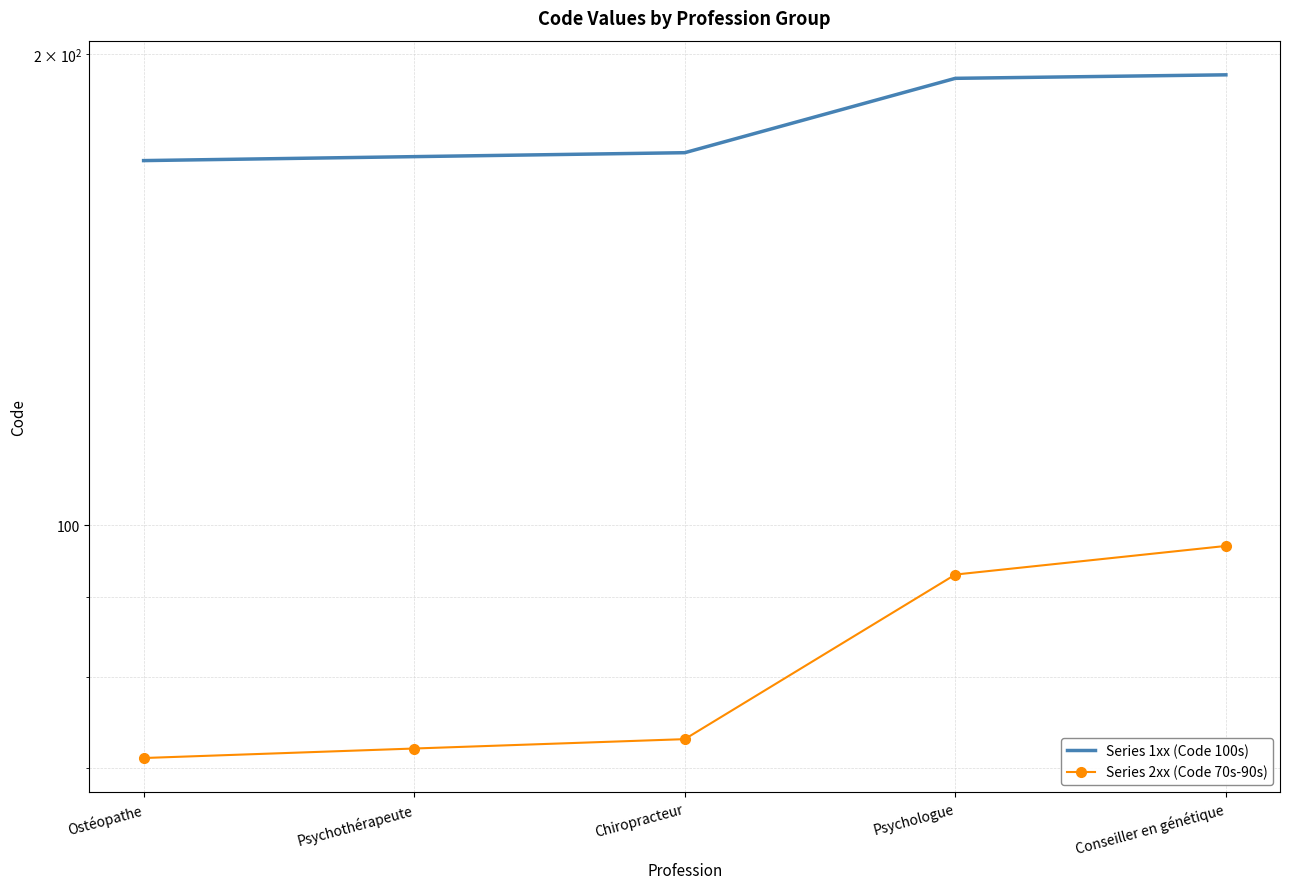

Reading left to right, transcribe all the data shown in this chart.

Series 1xx (Code 100s): 171	172	173	193	194
Series 2xx (Code 70s-90s): 71	72	73	93	97